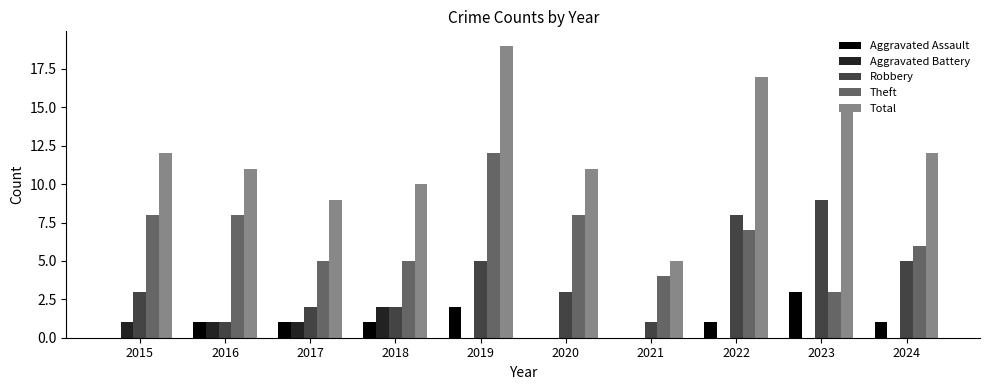

Is the value of Total at 2017 greater than the value of Theft at 2020?

Yes